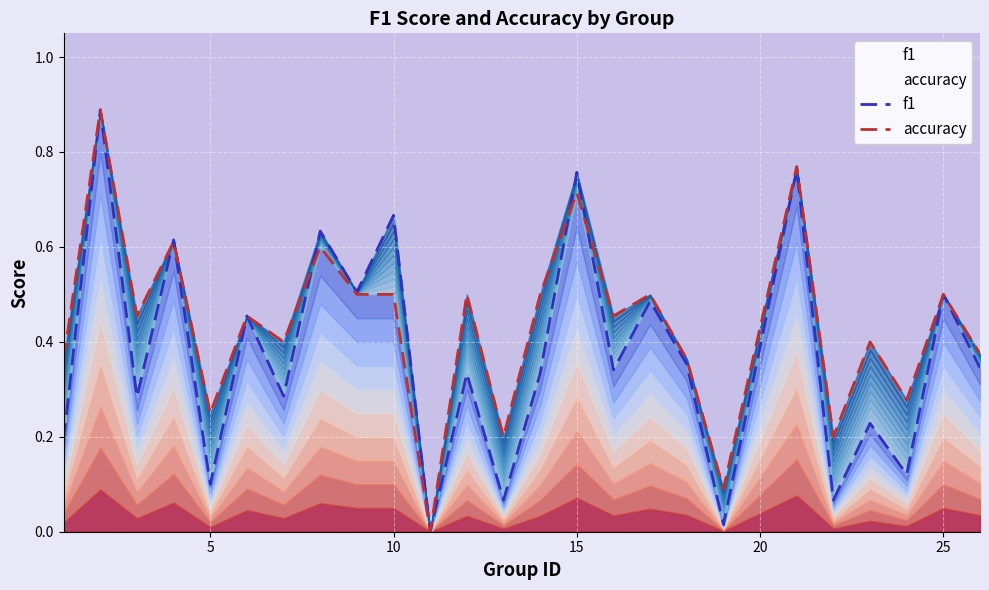

True or false: f1 has a value of 0.5 at 25.

True